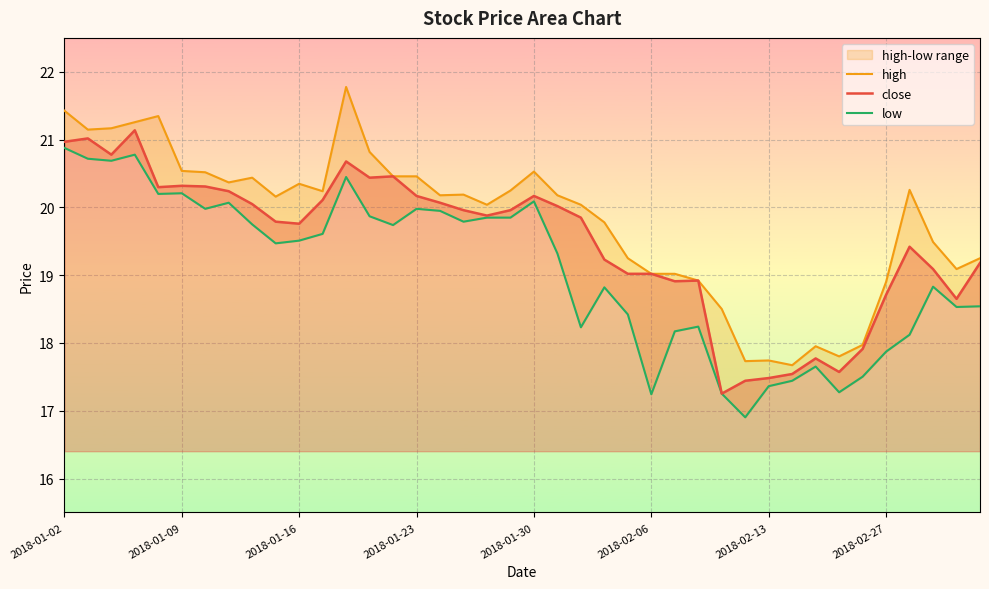

How many distinct data groups are displayed?

3